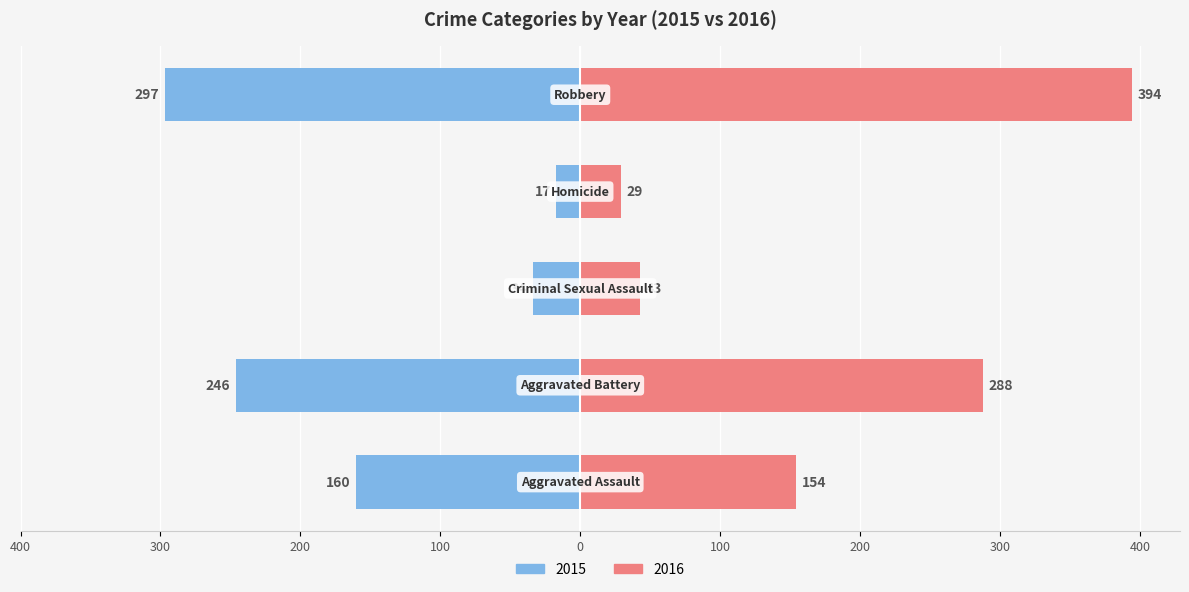

At how many categories does at least one series exceed 94?

3